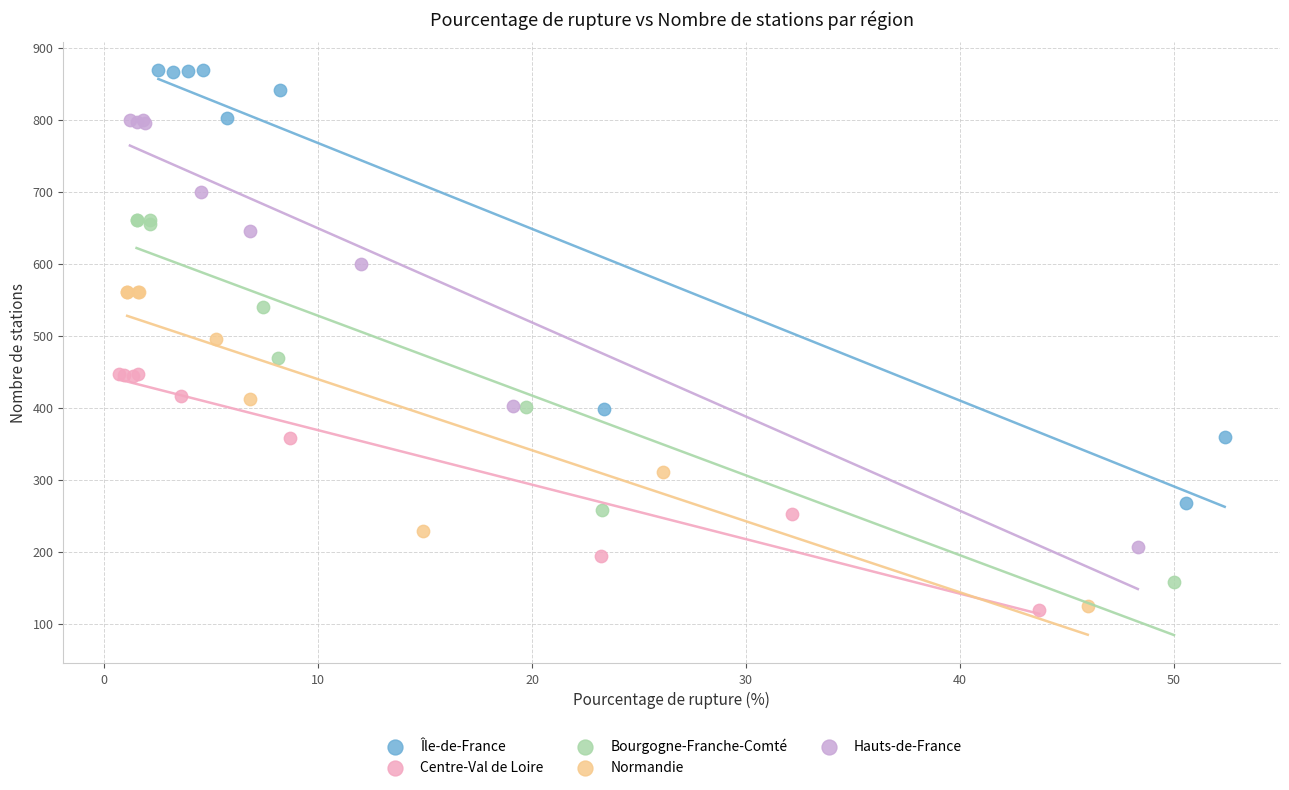

Which series reaches the maximum Y coordinate?

Île-de-France